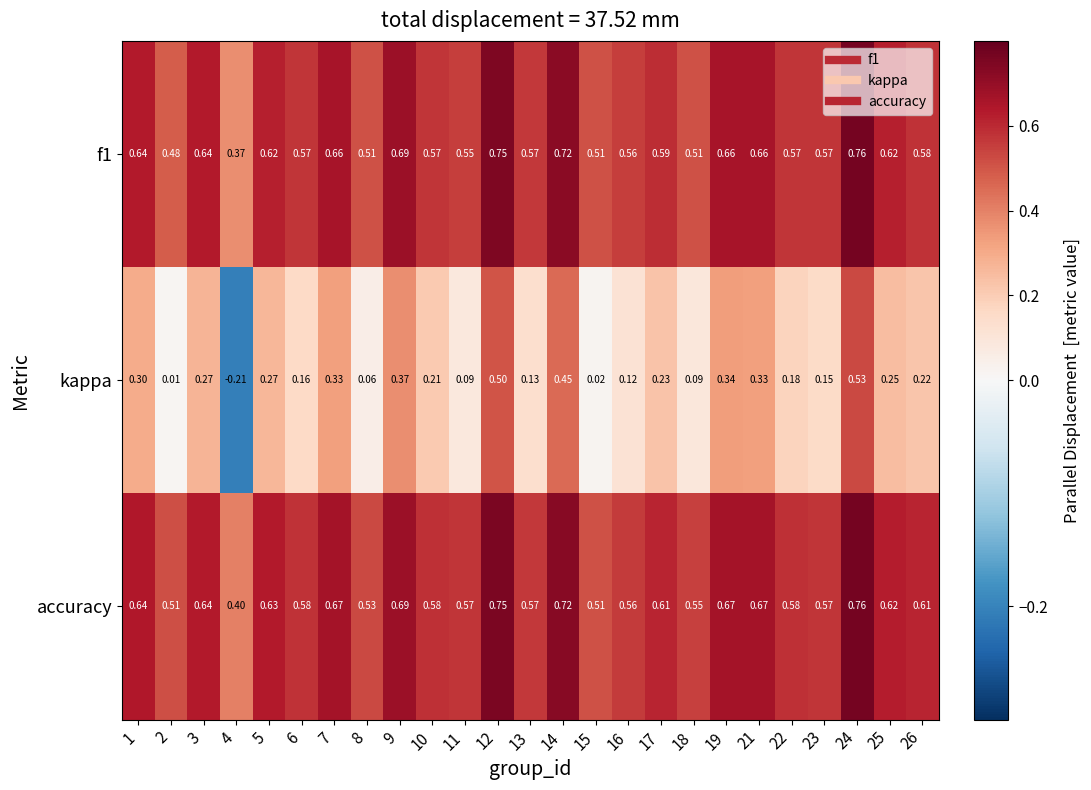

At which category does the chart reach its peak across all series?

24